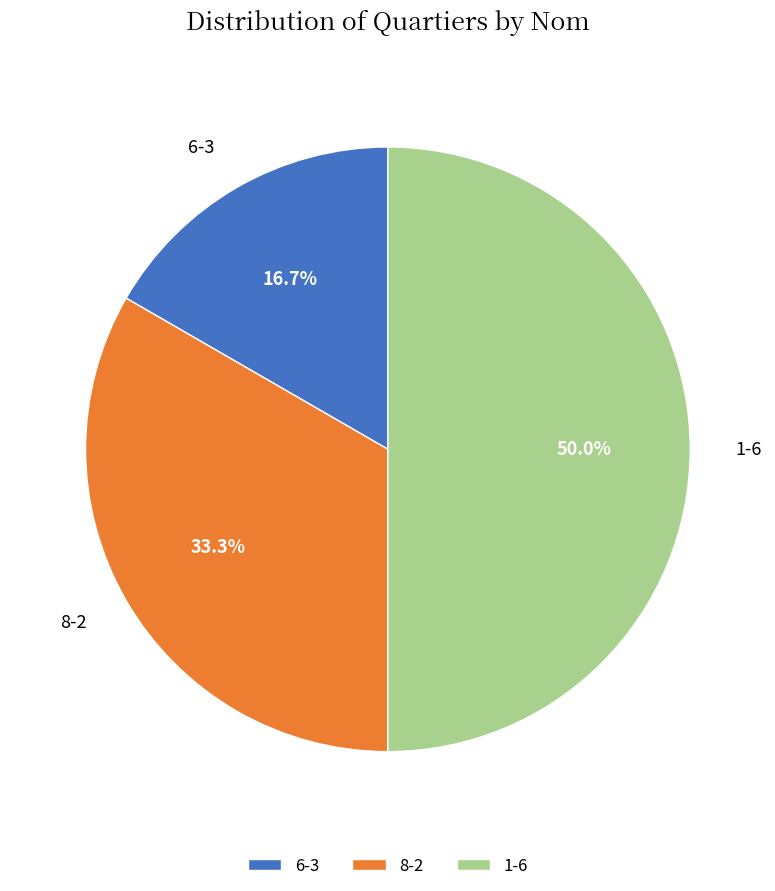

Which category has the smallest portion of the pie?

6-3